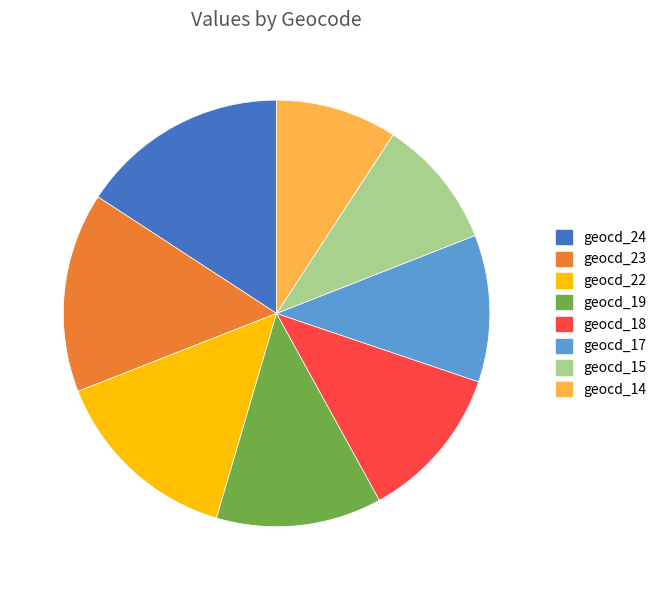

Is there a majority slice in this chart?

No